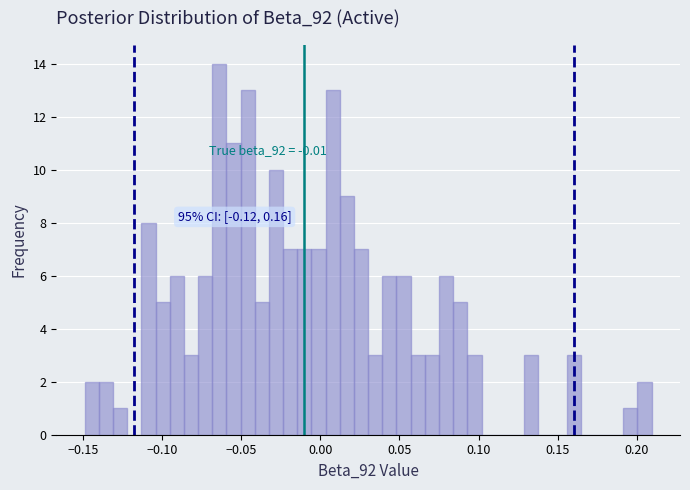

Around what value on the x-axis is the tallest bar? Give the approximate position of its centre, as read against the axis.

-0.065